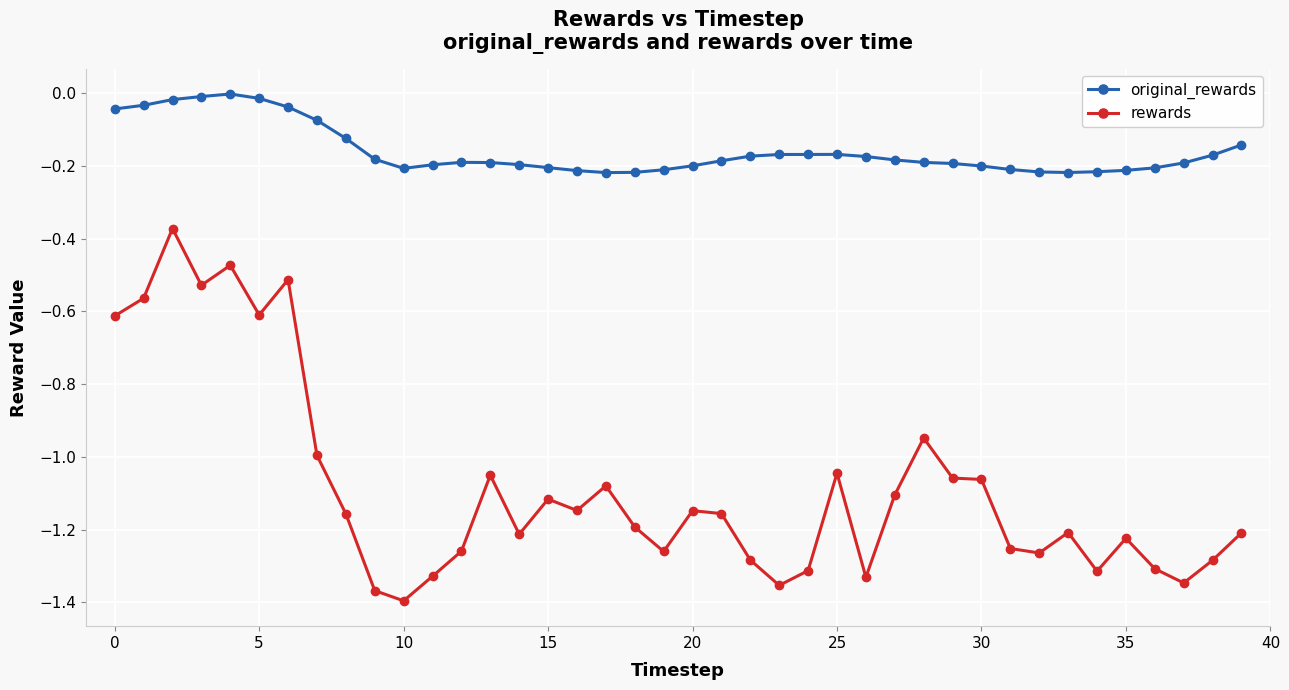

True or false: original_rewards and rewards cross at least once.

False